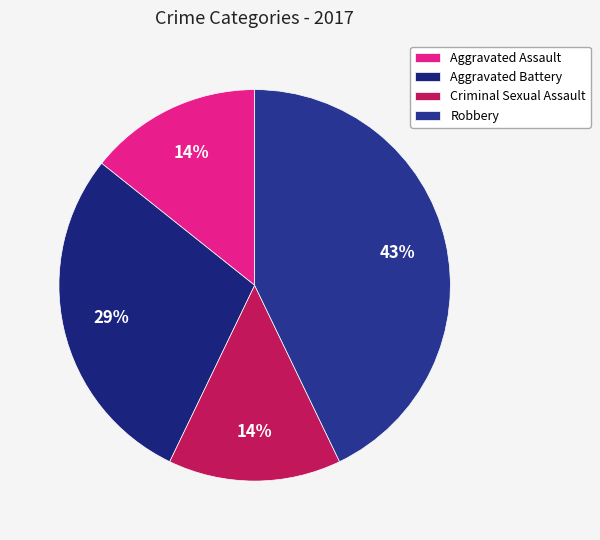

Does any single category account for the majority?

No